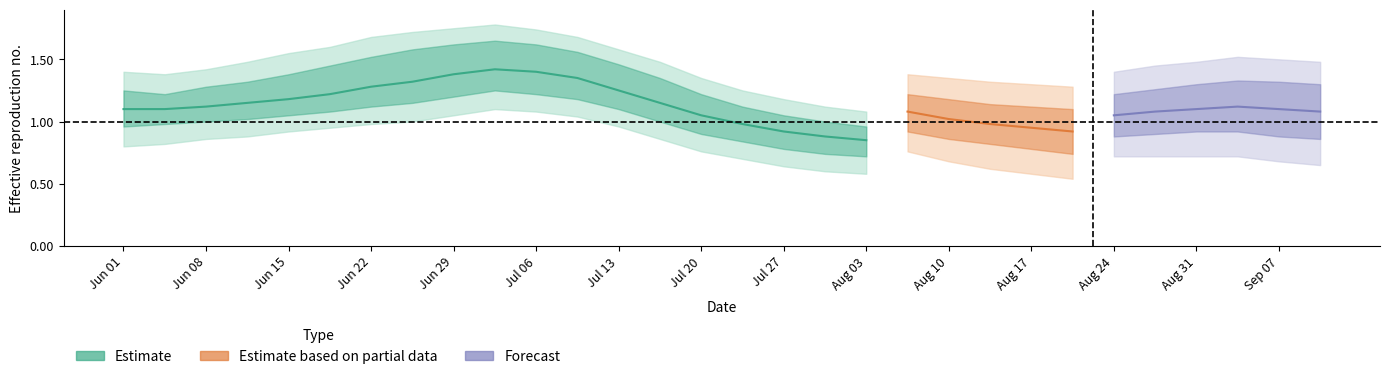

Is this an area chart (filled region under the line)?

No